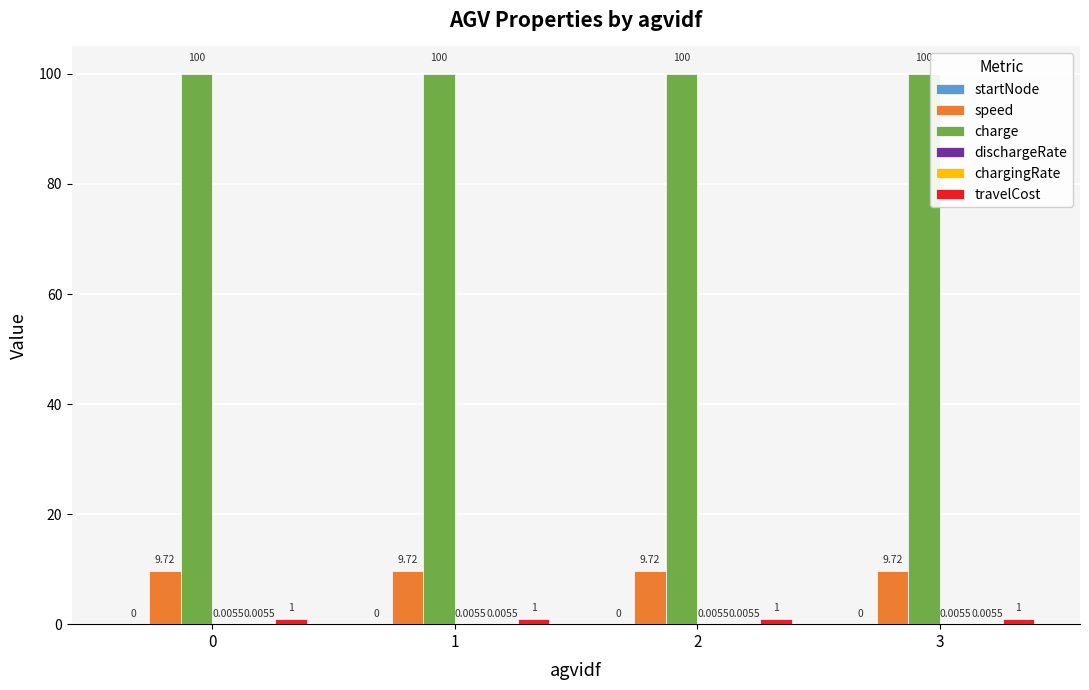

What is the spread (max minus min) of values at 2?

100.0